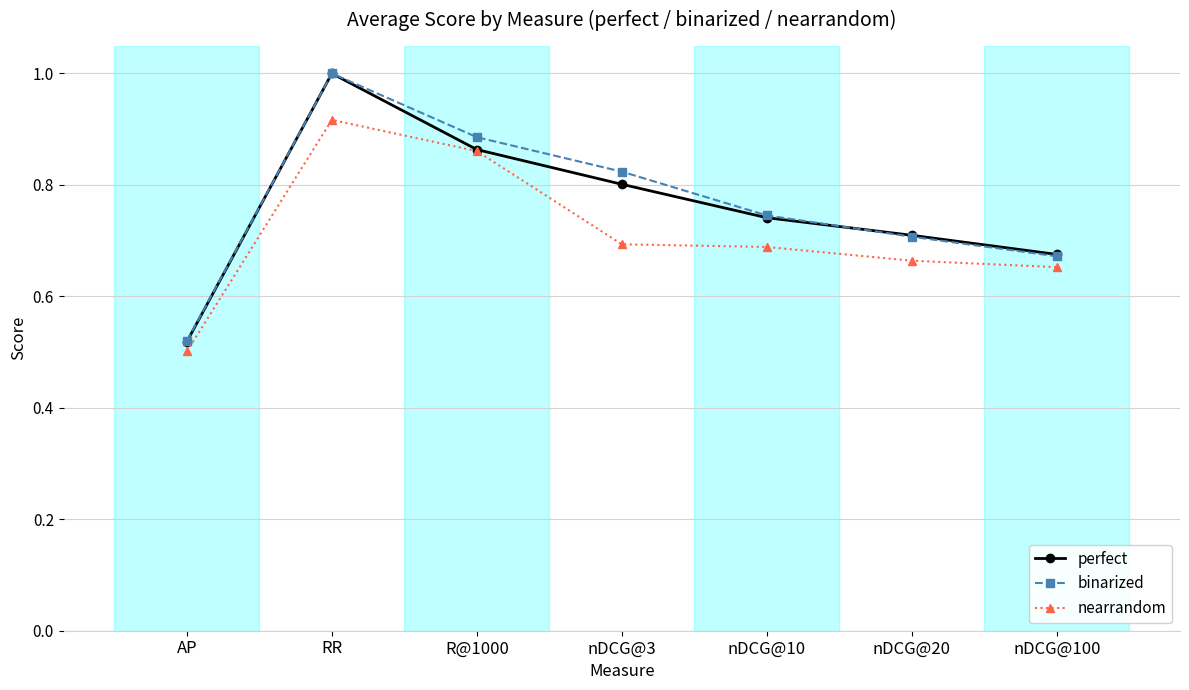

What is the difference between the second highest and second lowest values in the binarized series?

0.2